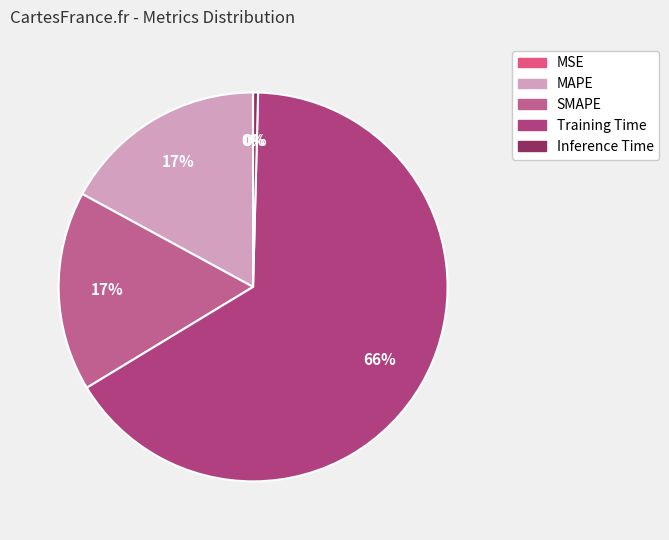

Which category has the biggest portion of the pie?

Training Time